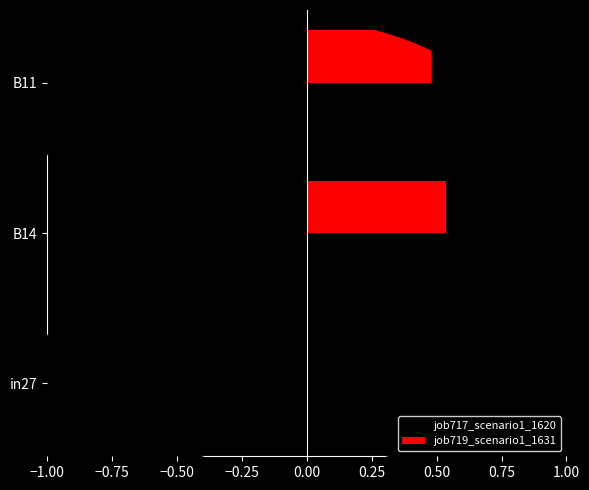

What are all the series names shown in the legend?

job717_scenario1_1620, job719_scenario1_1631